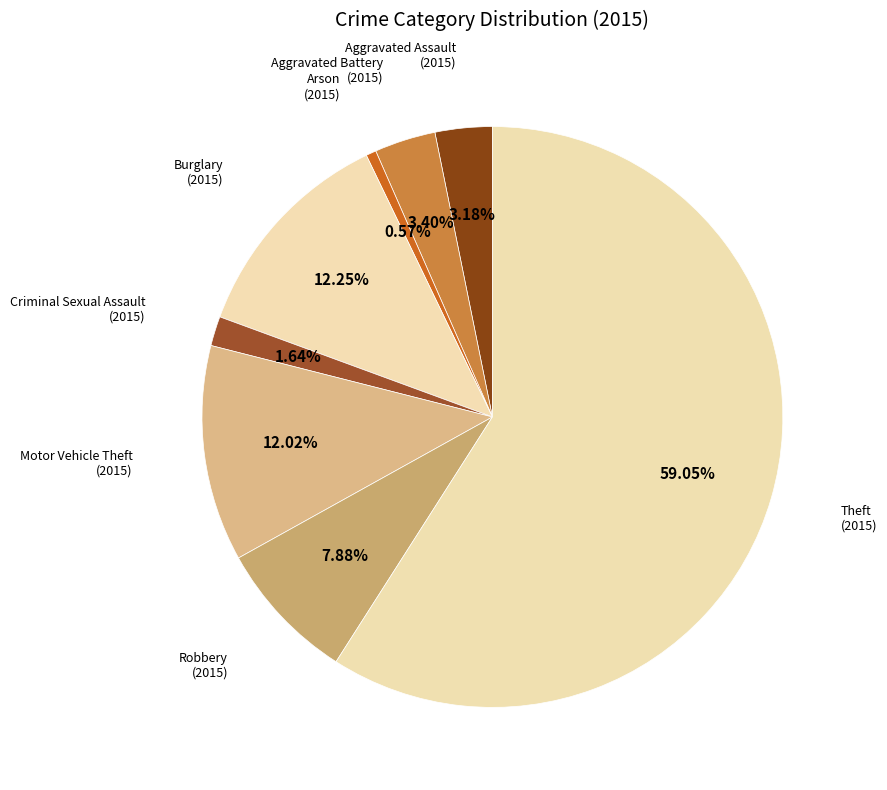

How many segments does this pie chart have?

8